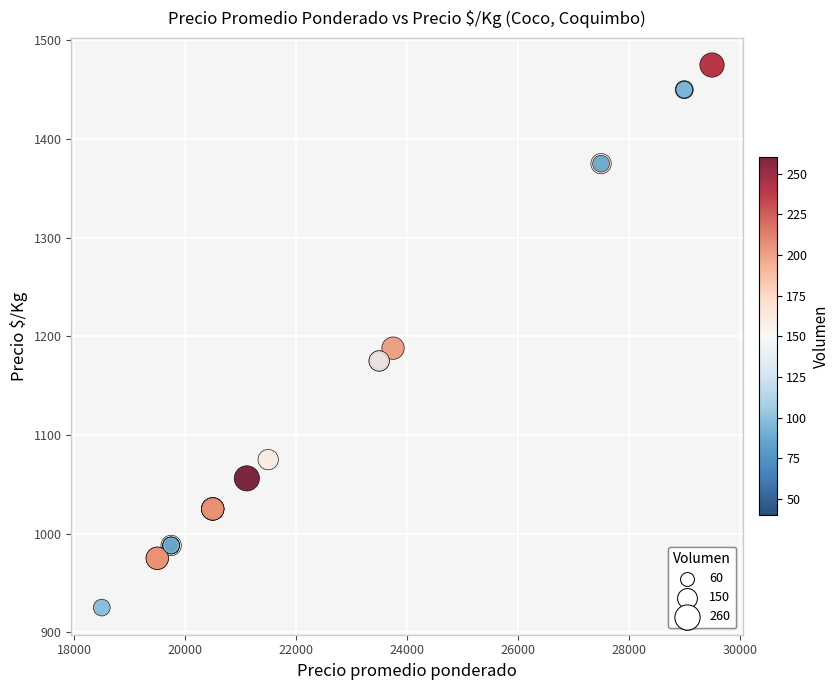

What Y value in the scatter plot is closest to 1200?

1188